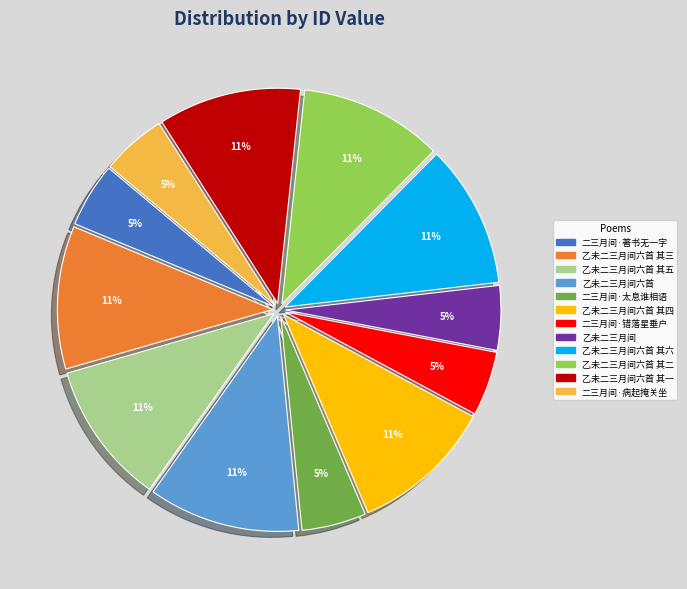

Do 乙未二三月间六首 其六 and 乙未二三月间六首 together represent more than half of the pie?

No